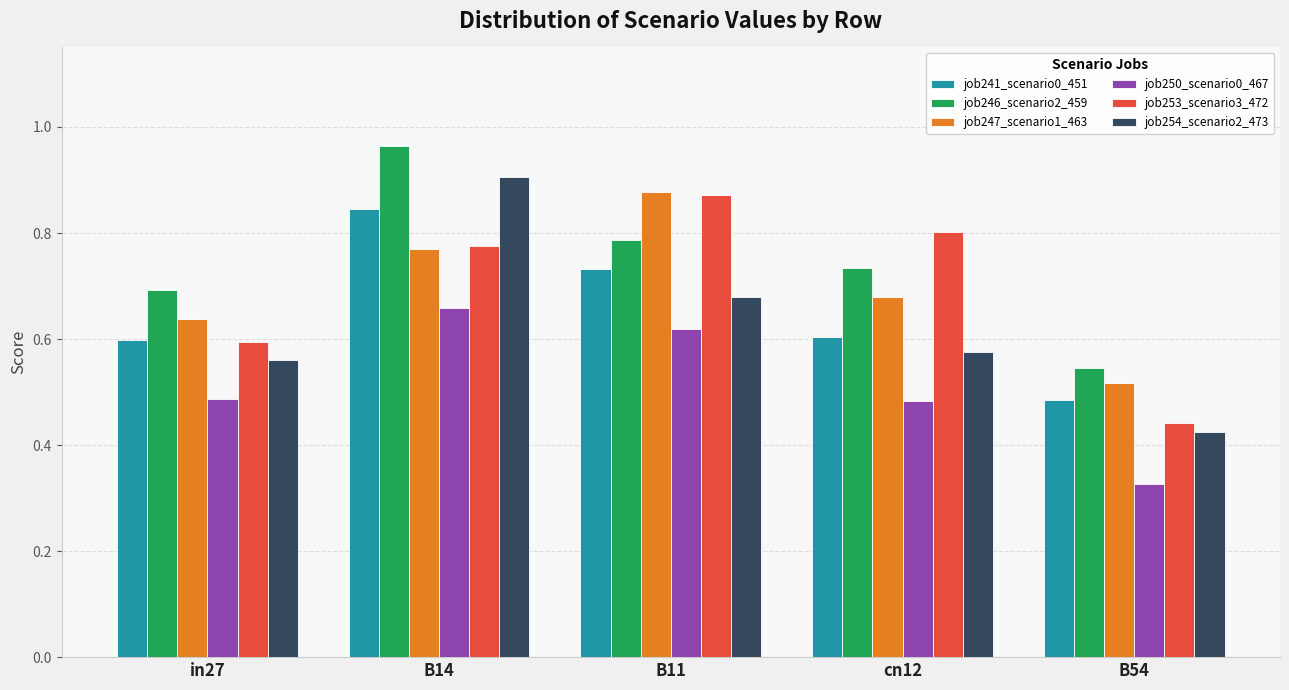

List the labels in order of job247_scenario1_463 value, largest first.

B11, B14, cn12, in27, B54